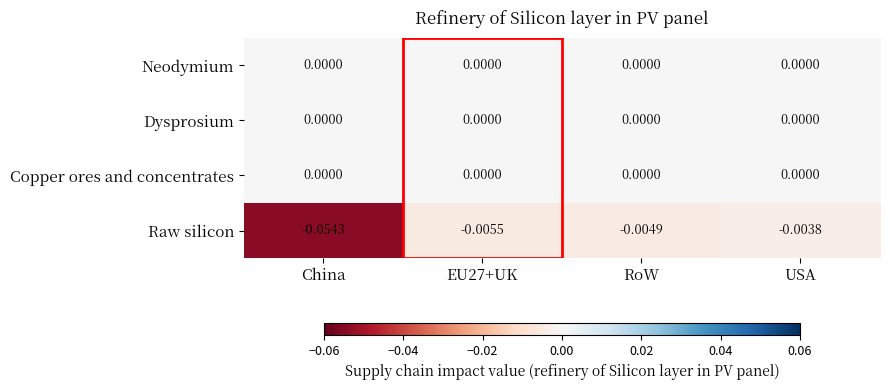

At which category is the sum across all series the highest?

USA